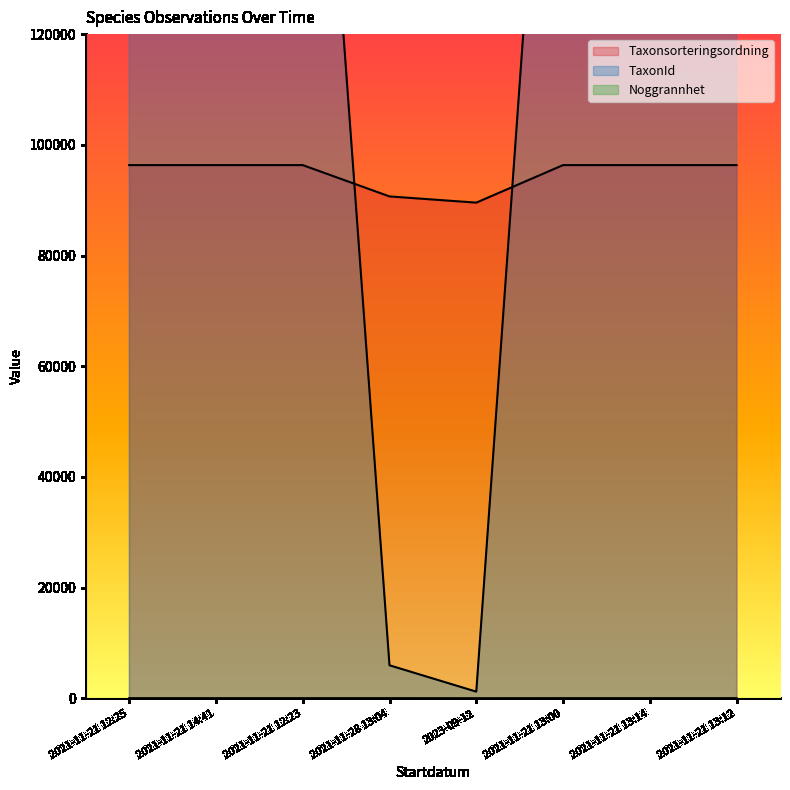

Does the chart have visible grid lines?

No